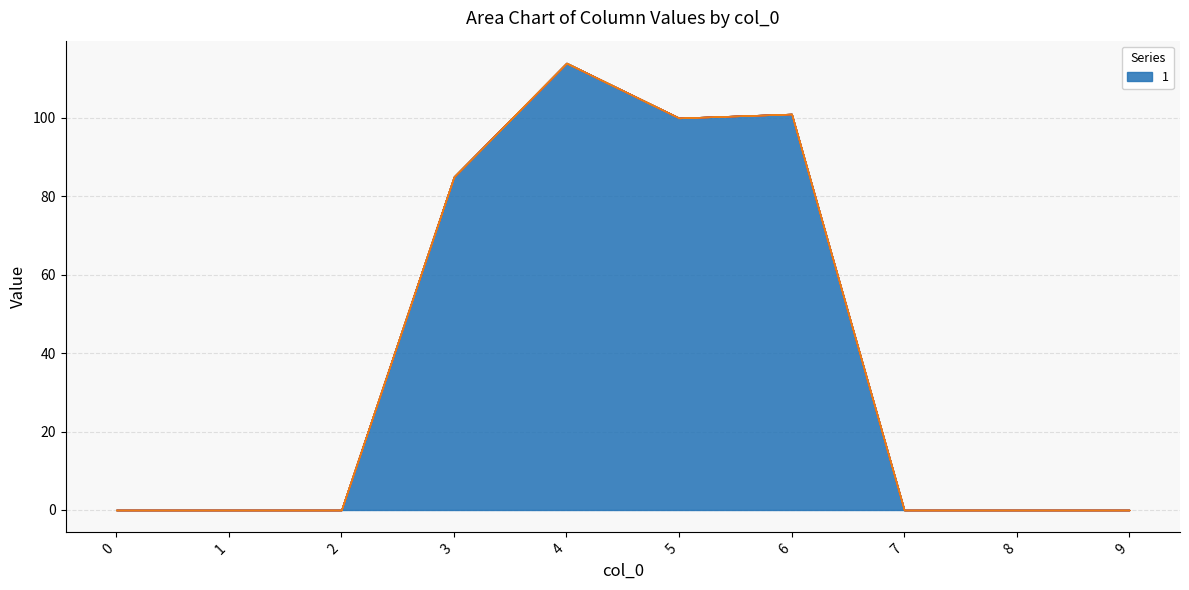

How many lines are shown in the chart?

6